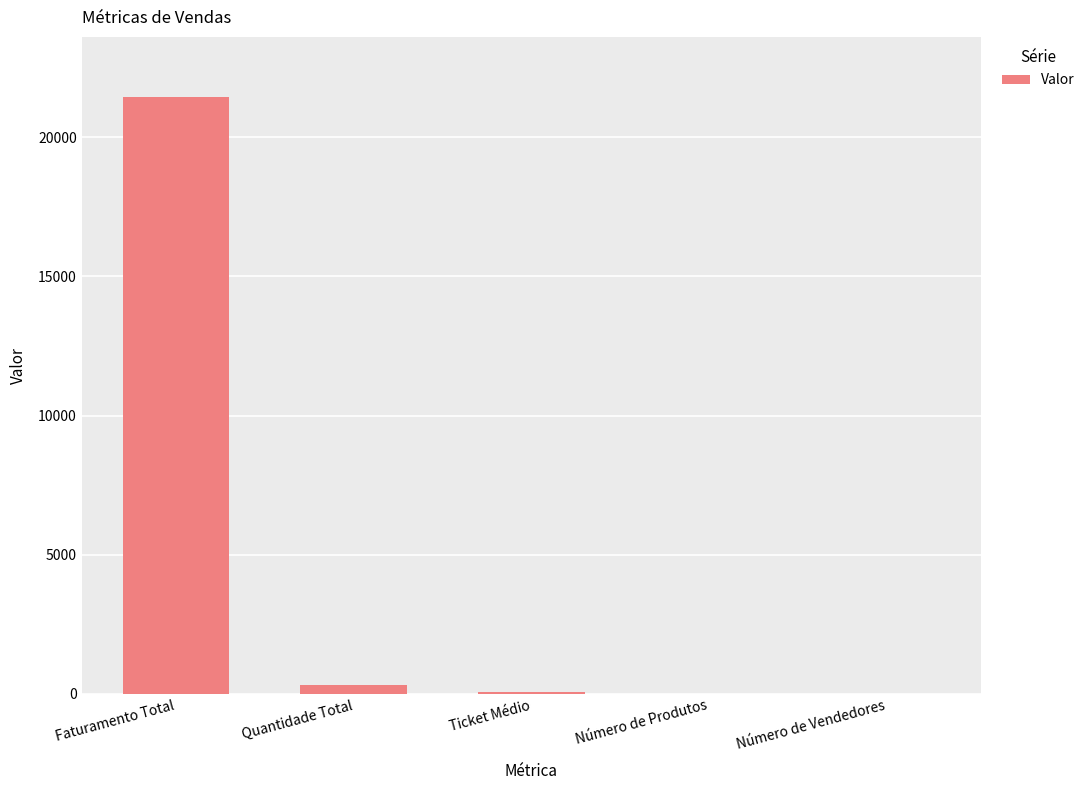

Read the value at Quantidade Total.

303.0